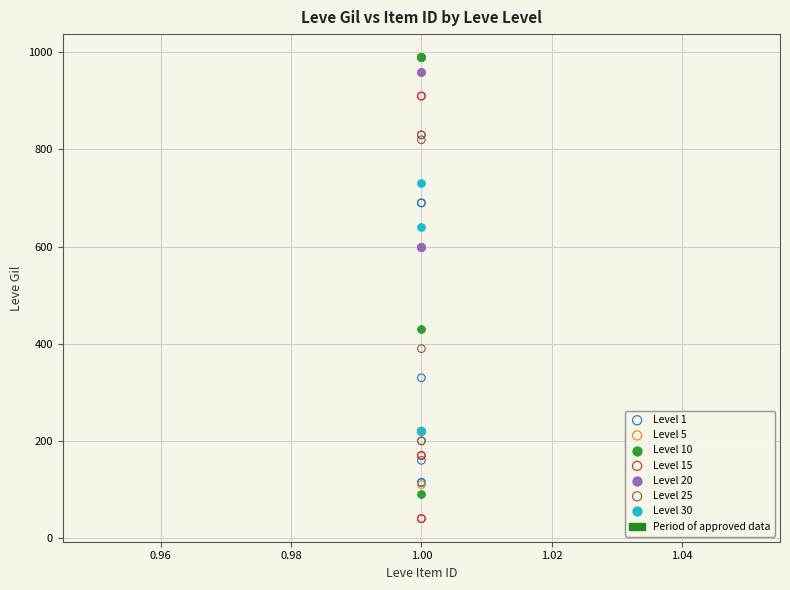

Which series reaches the minimum Y coordinate?

Level 15